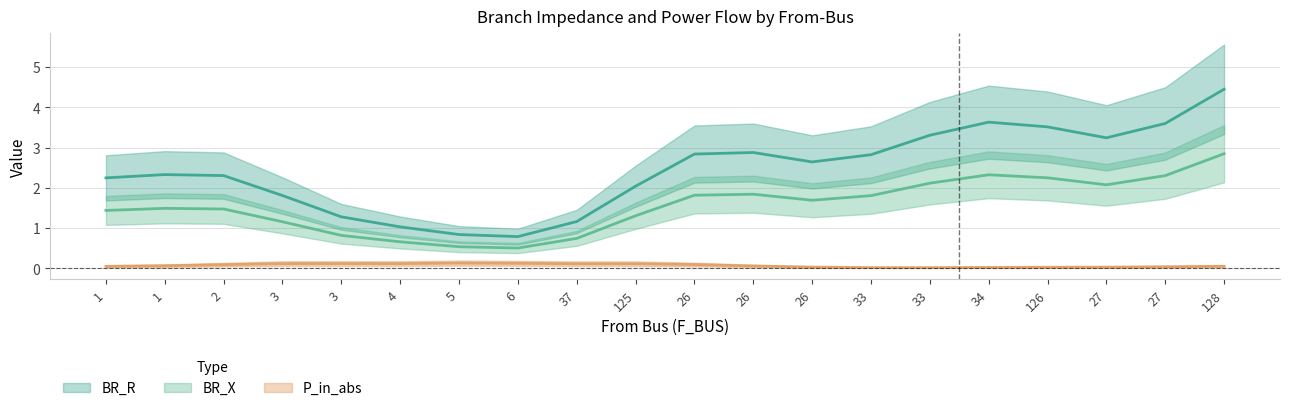

At which label does P_in_abs reach its peak?

125